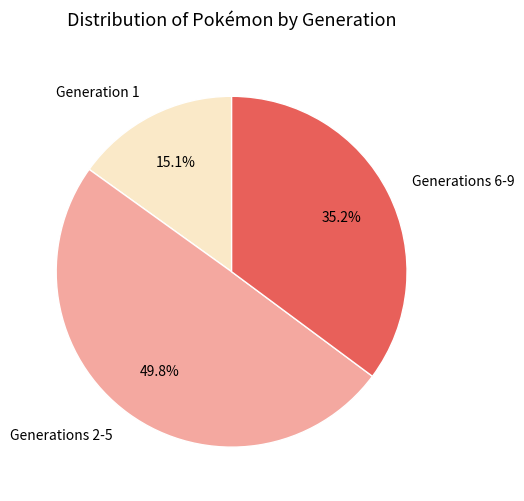

Which slice is the largest?

Generations 2-5